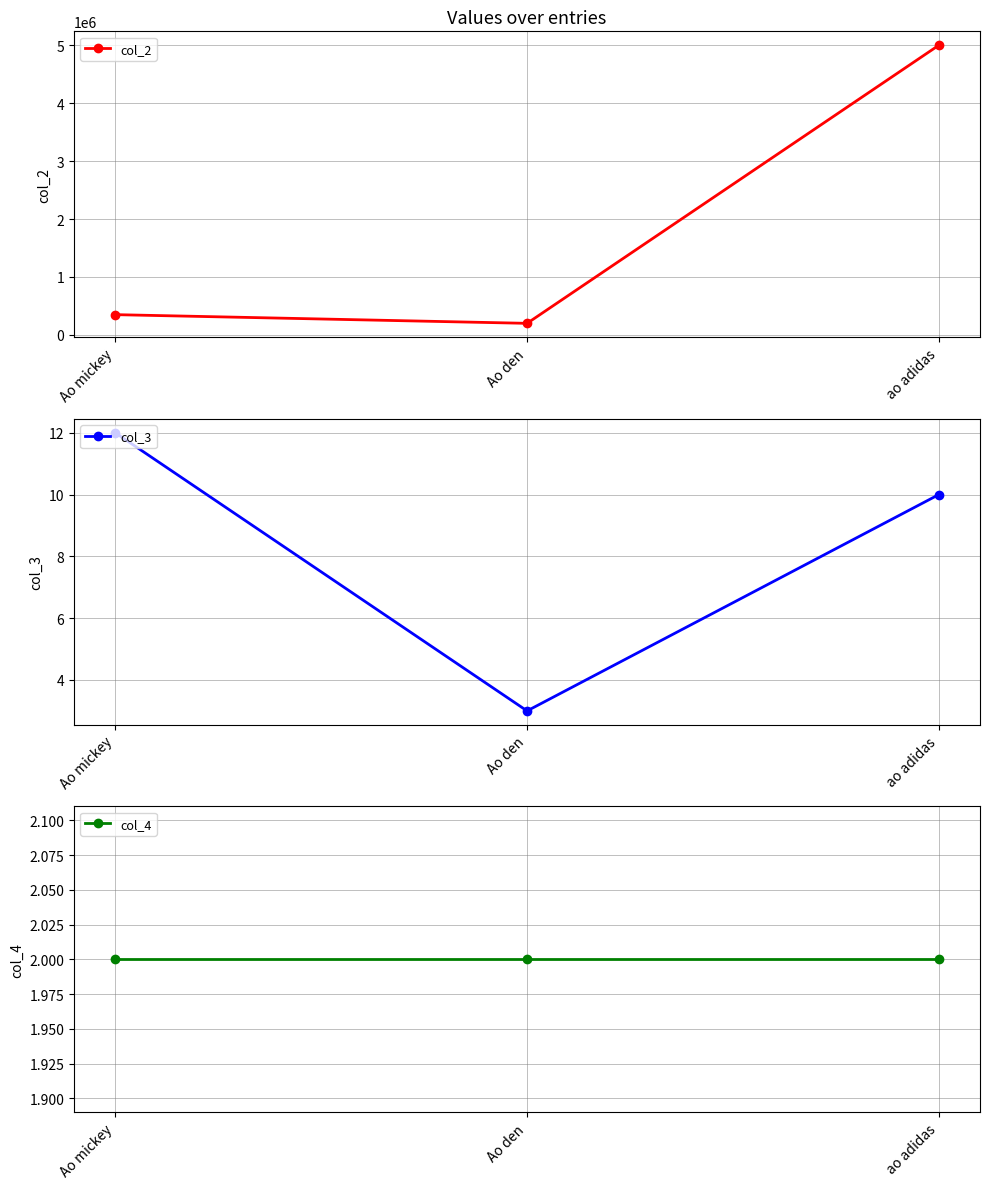

The col_3 series shows 21 at Ao mickey. True or false?

False